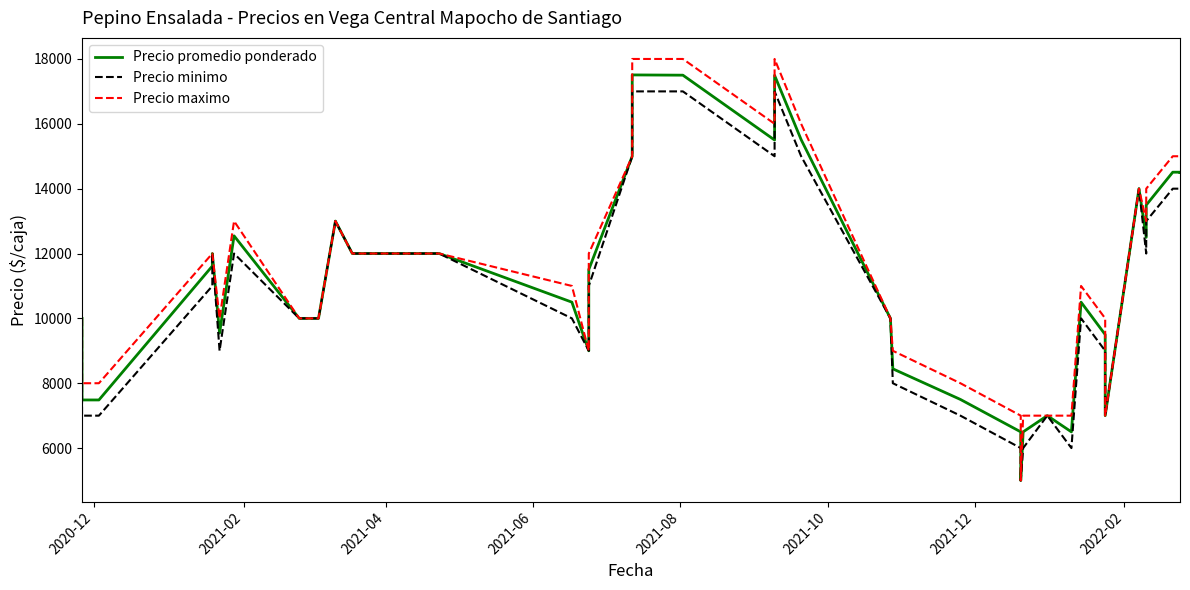

How many lines are shown in the chart?

3